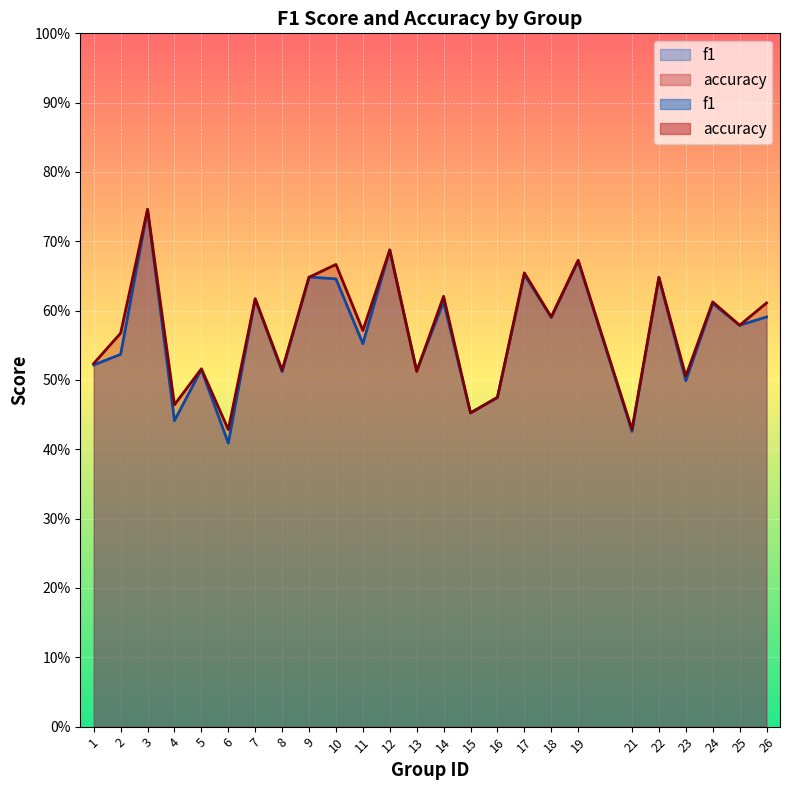

Reading left to right, what are all the values shown in this chart?

f1: 1=0.5	2=0.5	3=0.7	4=0.4	5=0.5	6=0.4	7=0.6	8=0.5	9=0.6	10=0.6	11=0.6	12=0.7	13=0.5	14=0.6	15=0.5	16=0.5	17=0.7	18=0.6	19=0.7	21=0.4	22=0.6	23=0.5	24=0.6	25=0.6	26=0.6
accuracy: 1=0.5	2=0.6	3=0.7	4=0.5	5=0.5	6=0.4	7=0.6	8=0.5	9=0.6	10=0.7	11=0.6	12=0.7	13=0.5	14=0.6	15=0.5	16=0.5	17=0.7	18=0.6	19=0.7	21=0.4	22=0.6	23=0.5	24=0.6	25=0.6	26=0.6